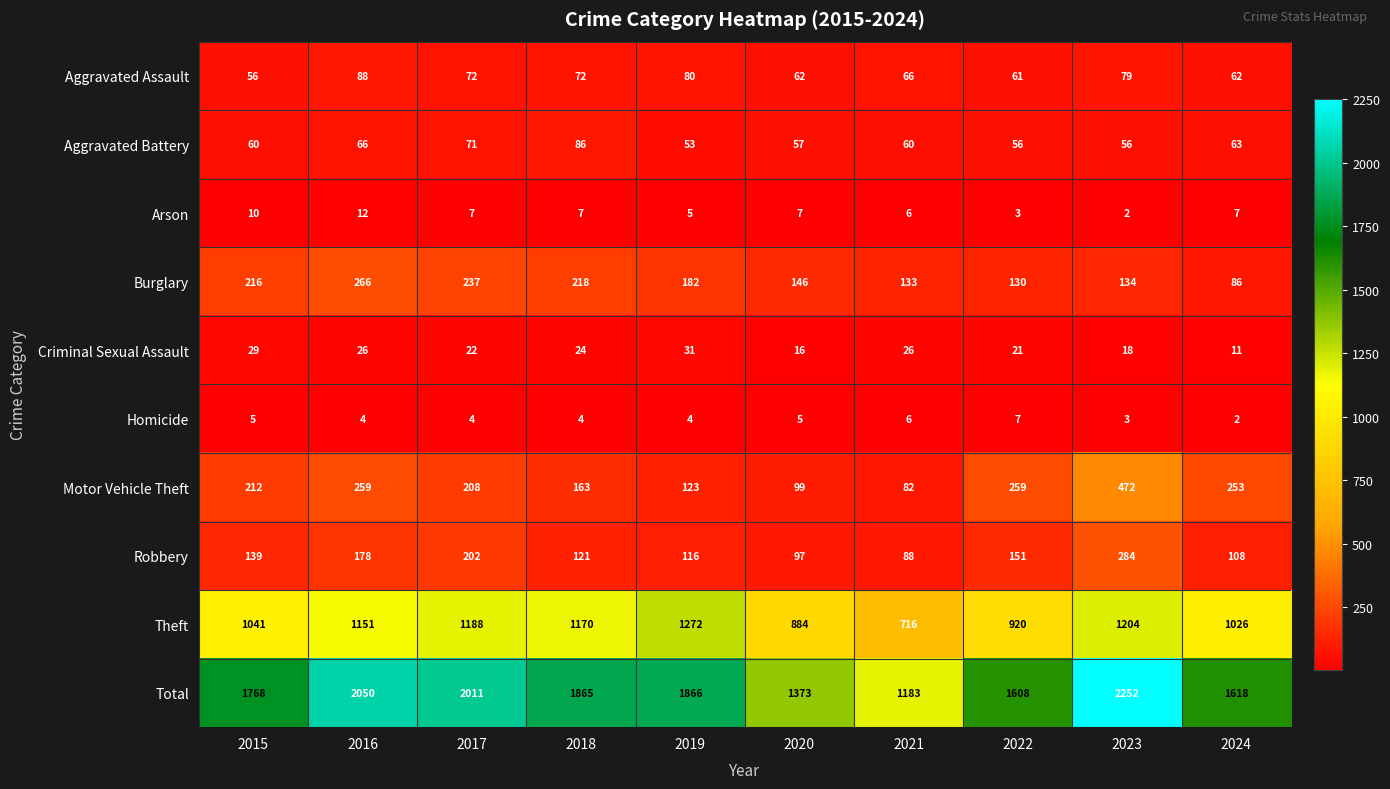

At 2017, list the series in order from smallest to largest.

Homicide, Arson, Criminal Sexual Assault, Aggravated Battery, Aggravated Assault, Robbery, Motor Vehicle Theft, Burglary, Theft, Total